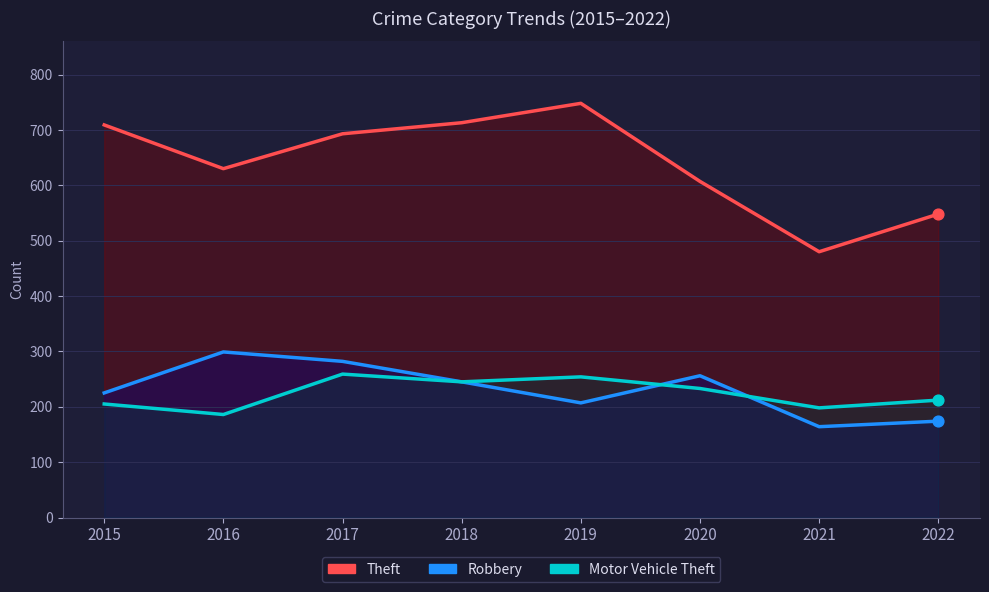

Which series has the largest total across all categories?

Theft